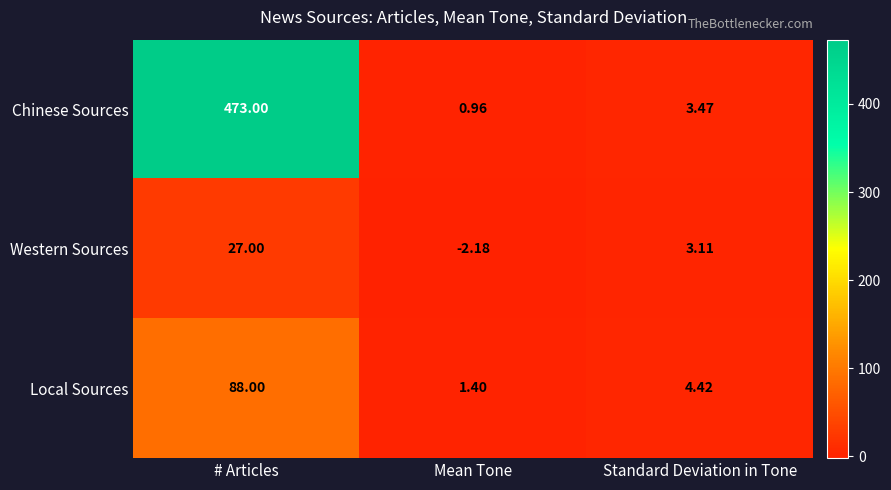

What is the total value across all series at # Articles?

588.0